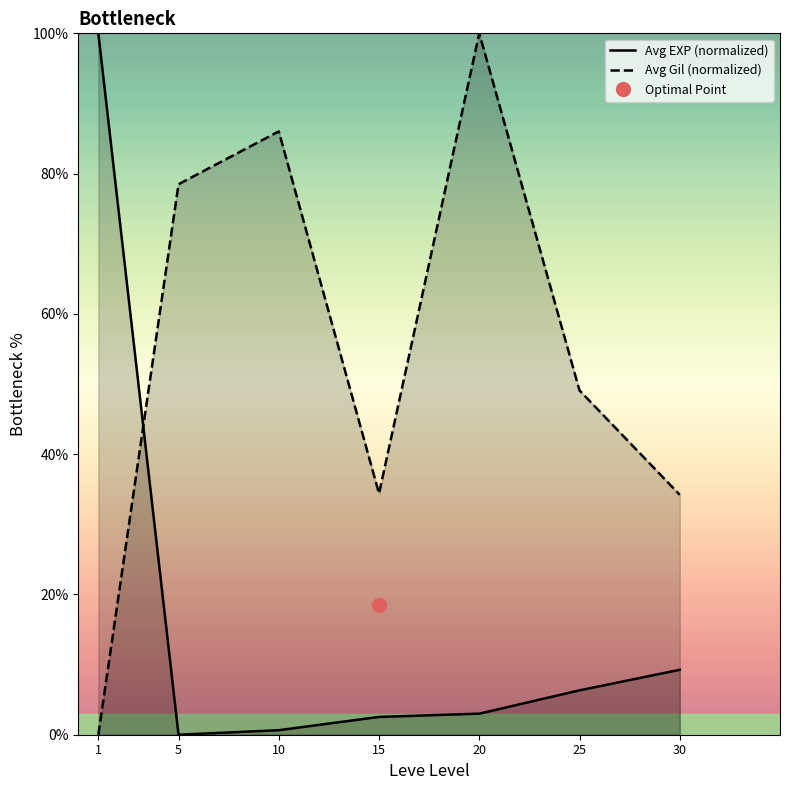

At how many categories does at least one series exceed 1?

7